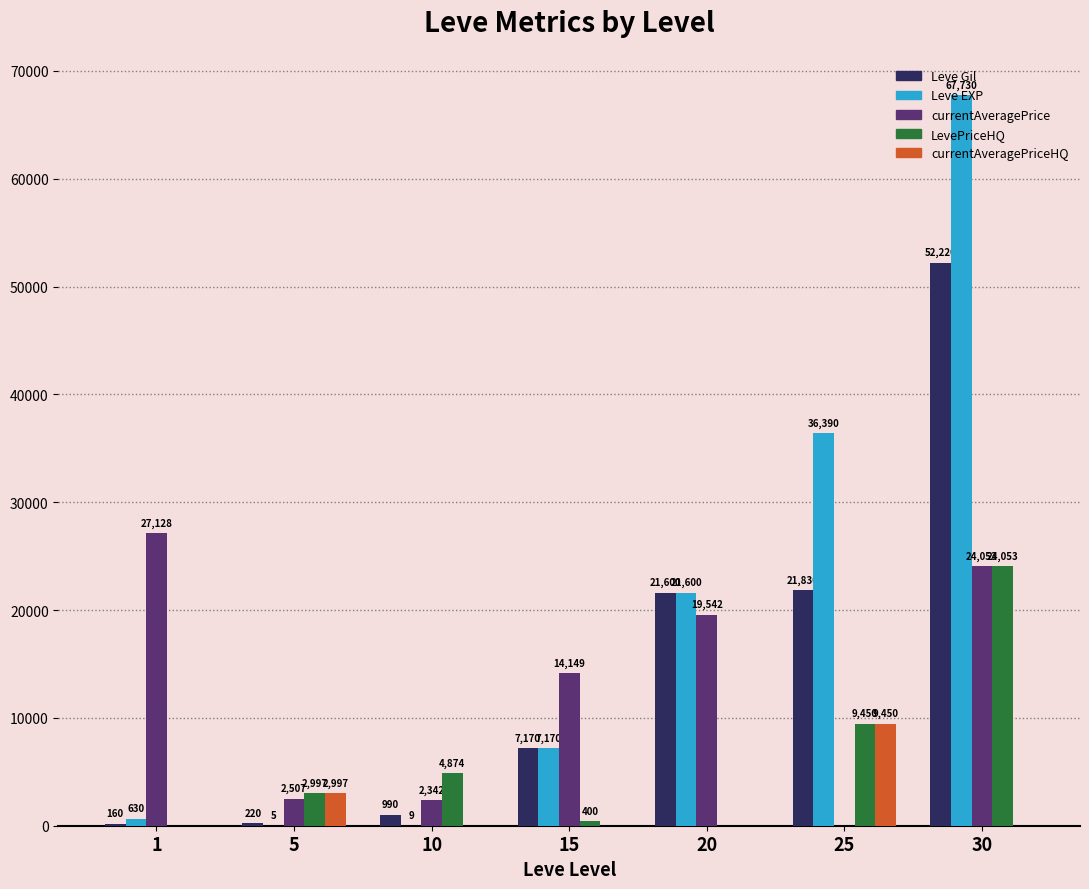

What is the sum of the Leve EXP values at 10 and 15?

7179